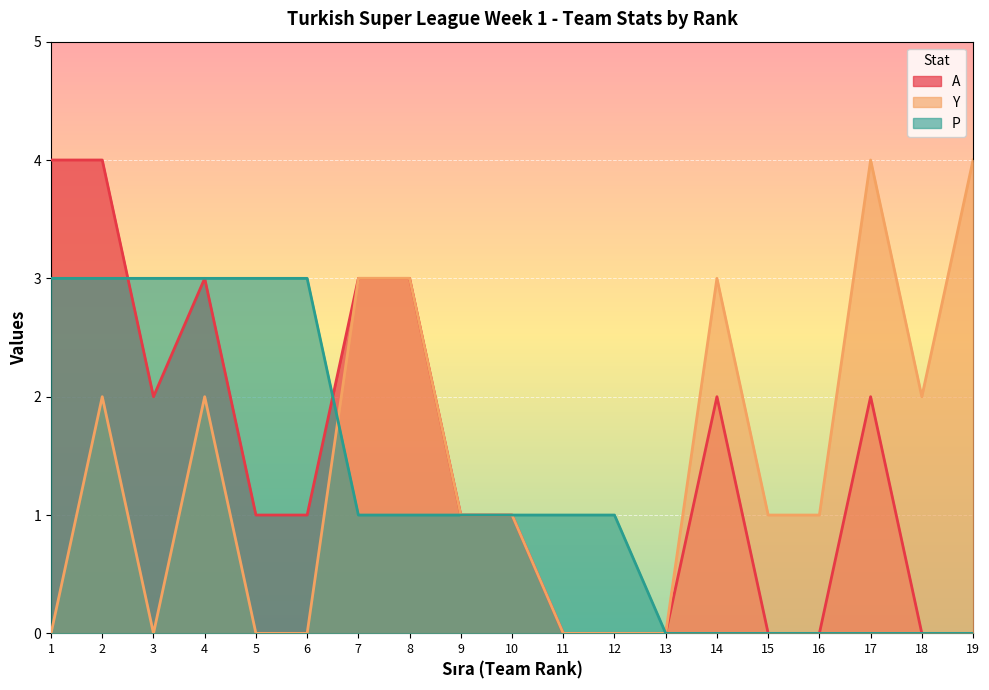

Which category has the lowest value across all series?

11